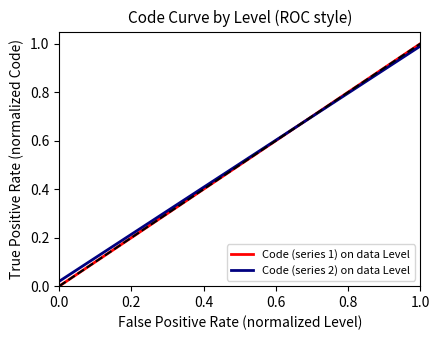

What is the maximum value for Code (series 1) on data Level?

1.0